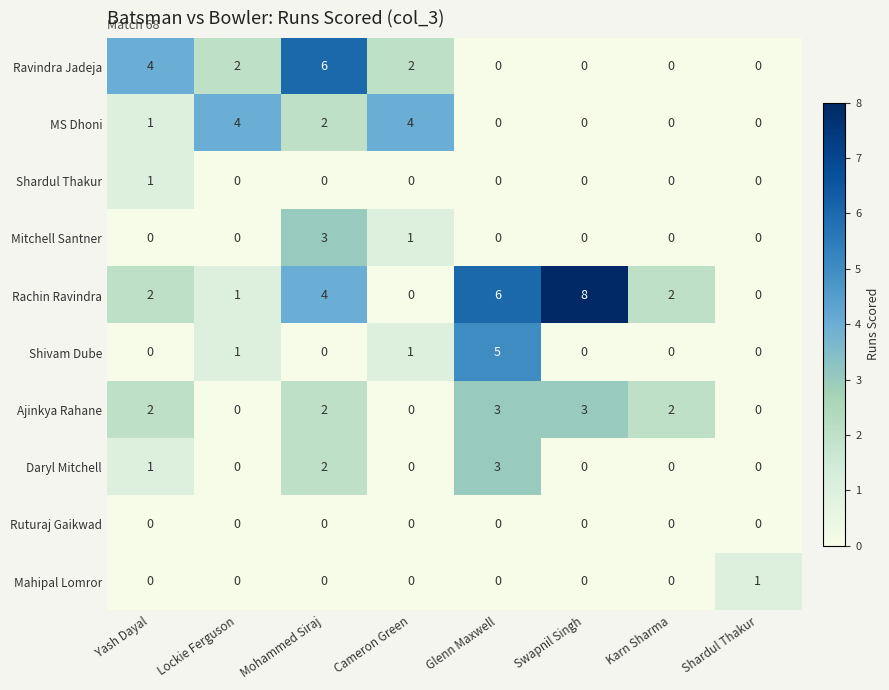

The value of Daryl Mitchell at Lockie Ferguson is 1. True or false?

False